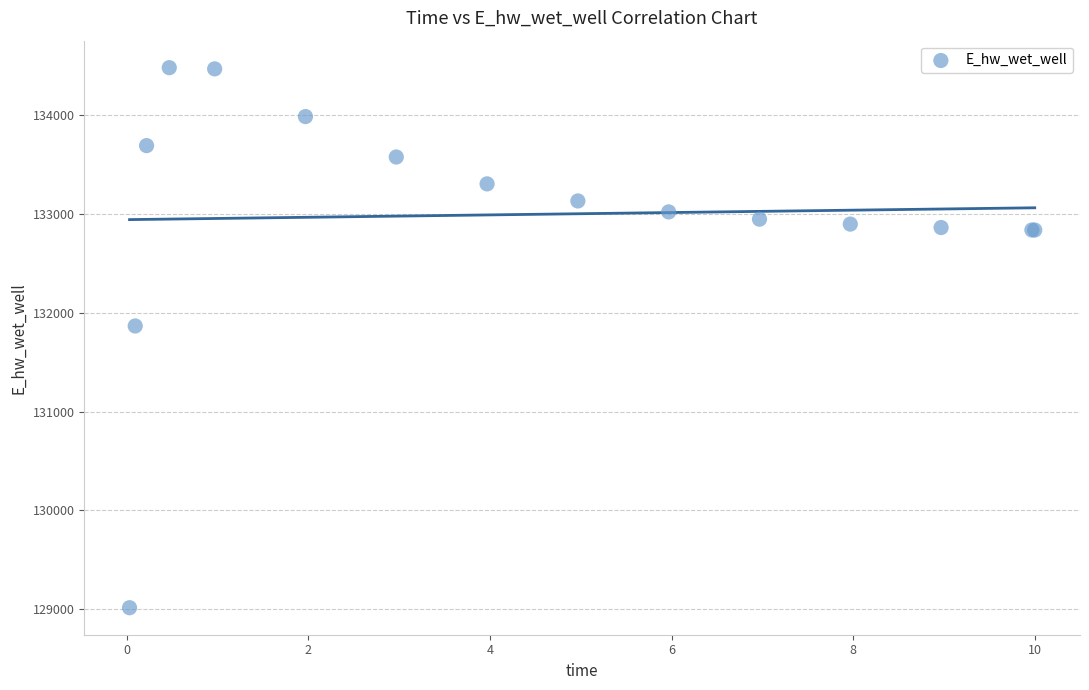

What Y value in the scatter plot is closest to 131748?

131866.8